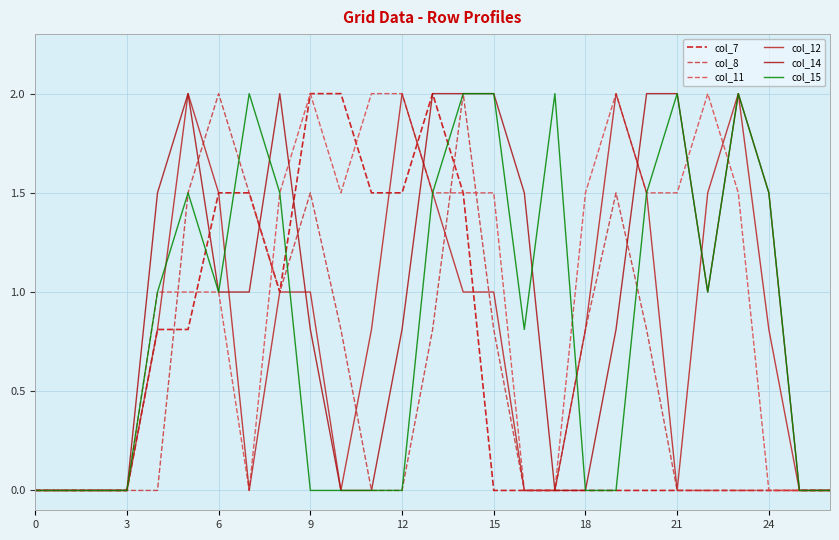

How many lines are shown in the chart?

6